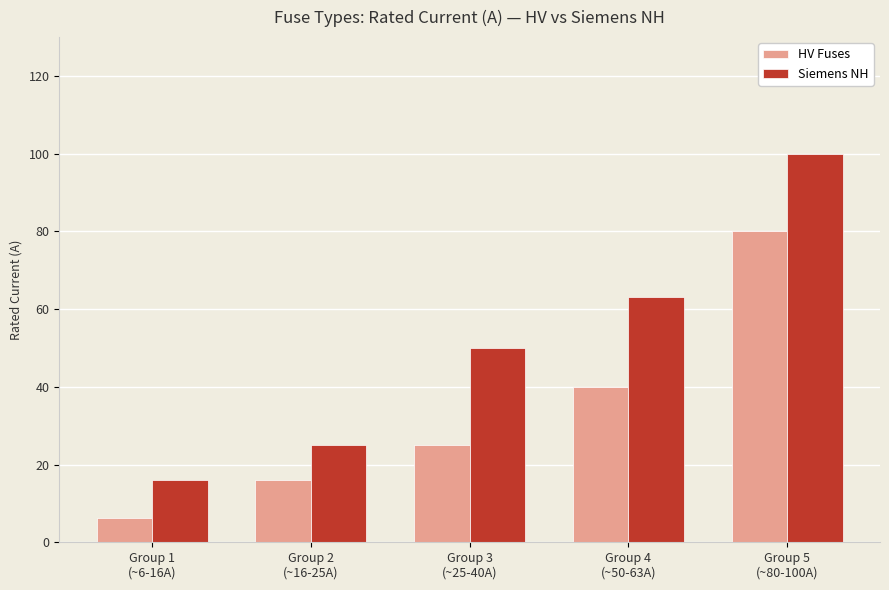

True or false: Siemens NH has a value of 63.1 at Group 5
(~80-100A).

False